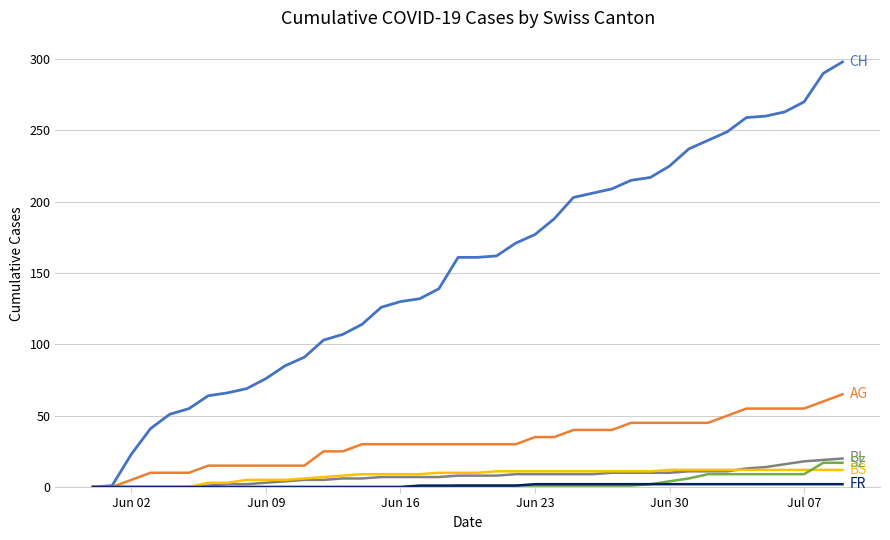

What is the greatest value displayed?

298